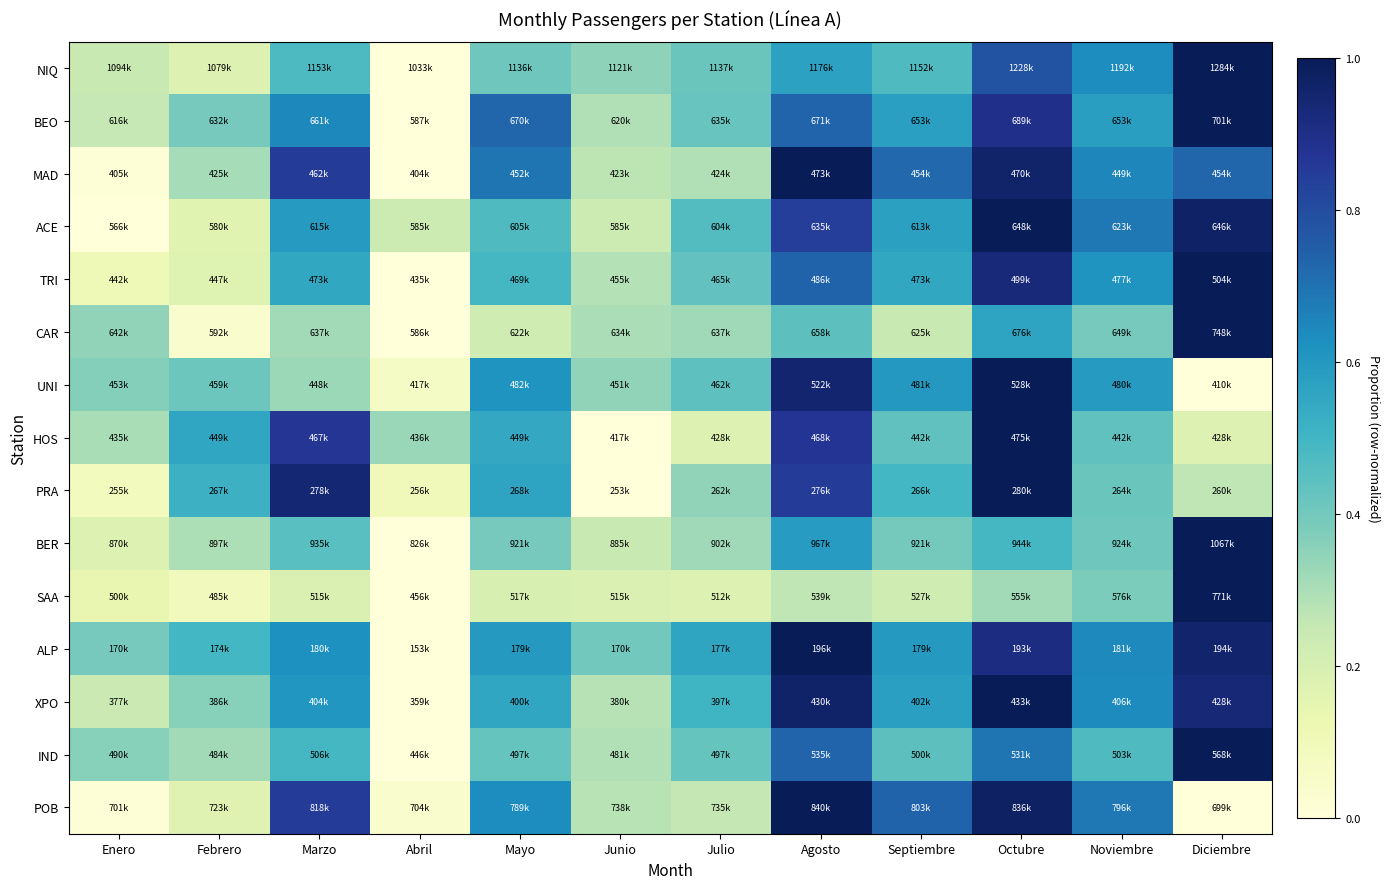

Rank the series by their maximum value, from lowest to highest.

PRA, ALP, HOS, MAD, TRI, XPO, ACE, BEO, UNI, IND, POB, CAR, BER, NIQ, SAA